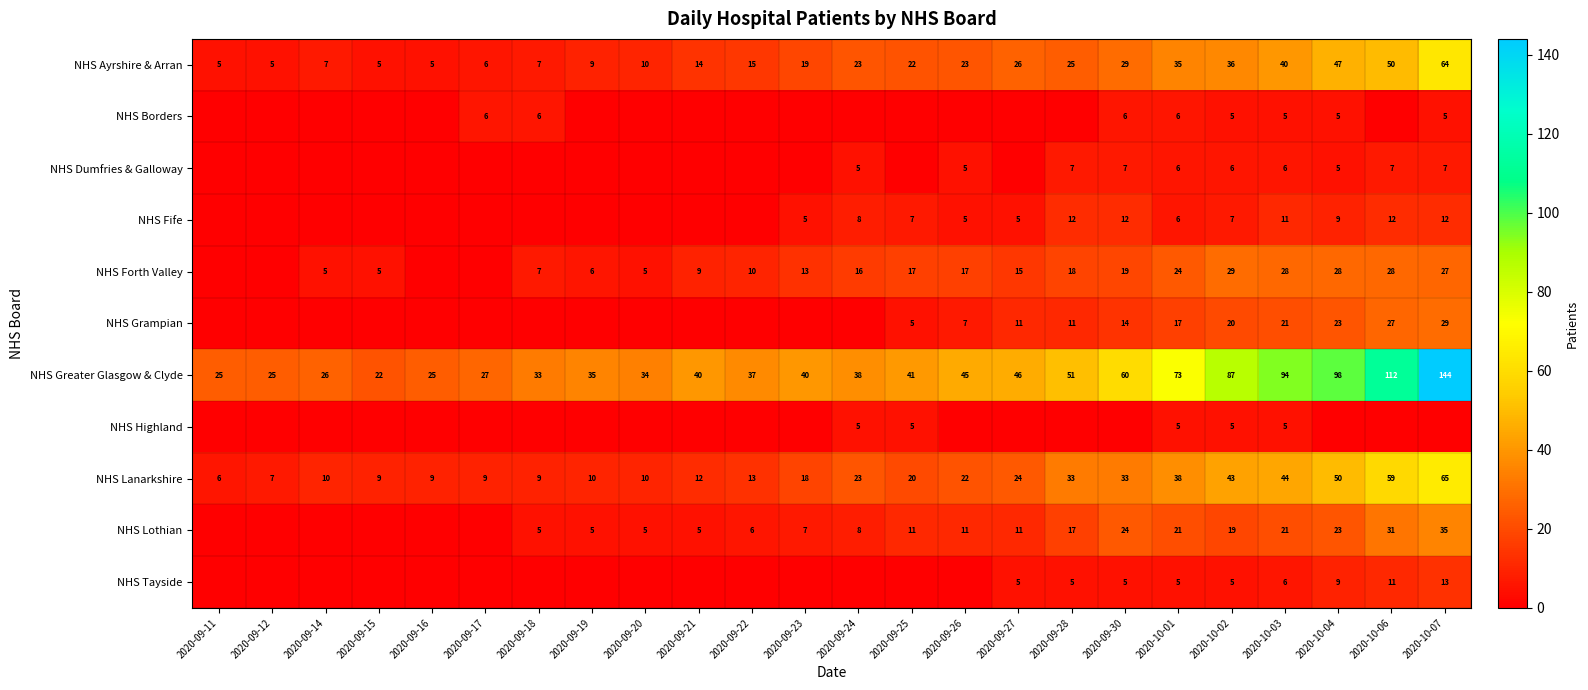

The NHS Grampian series shows 14 at 2020-09-30. True or false?

True